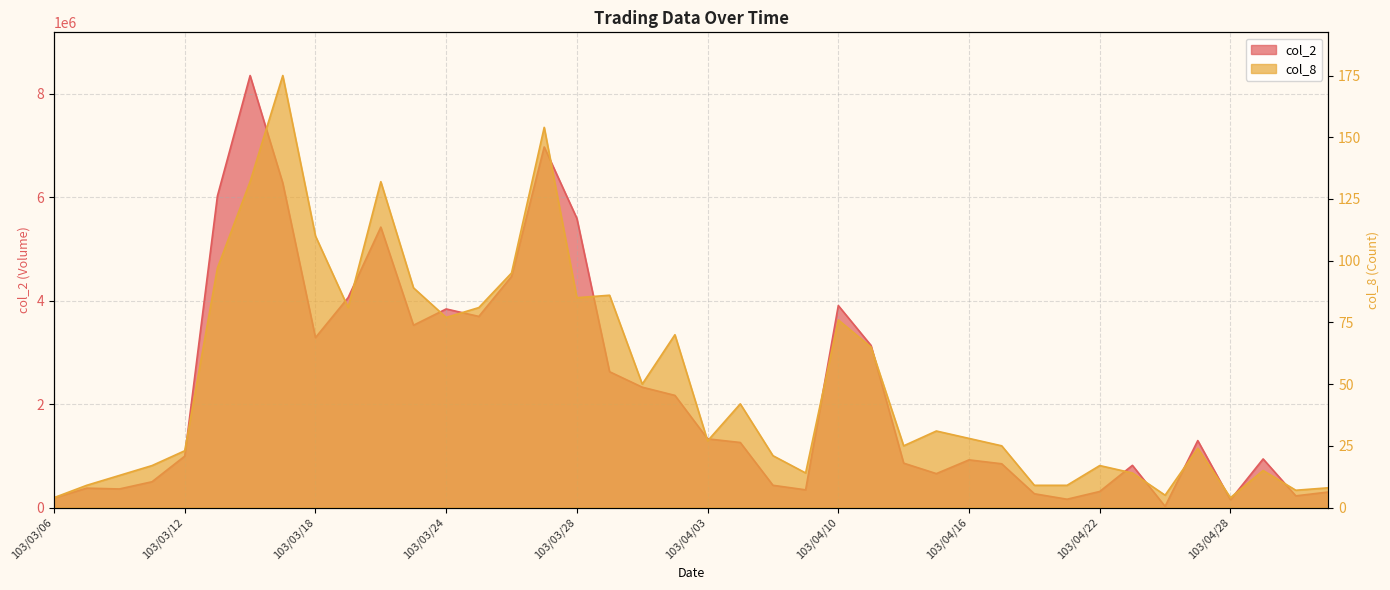

How many data points in col_2 are less than 1257870?

20